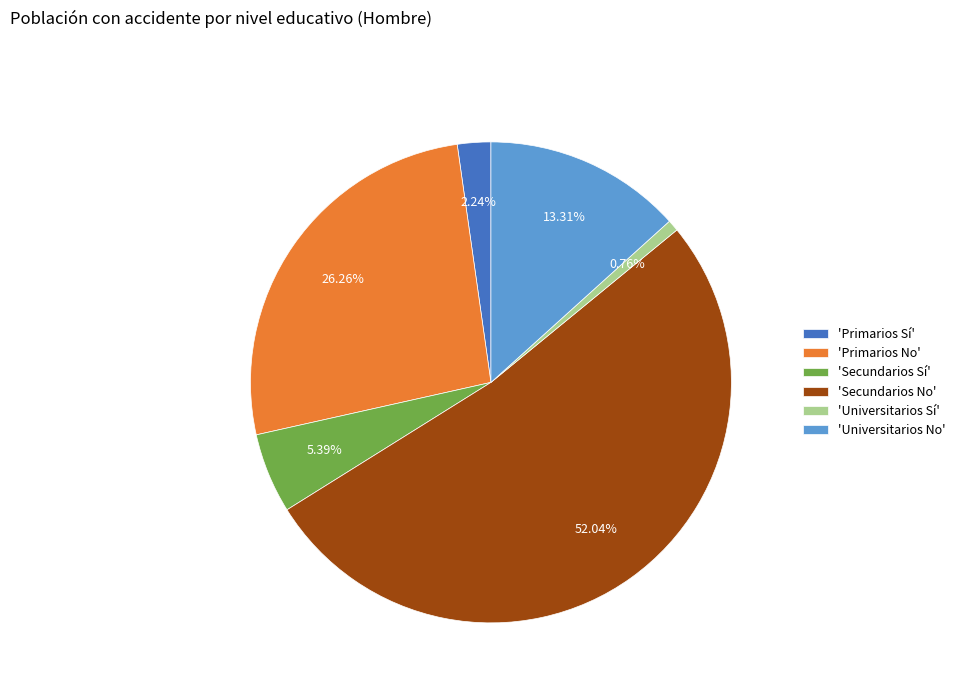

Which slice is the smallest?

'Universitarios Sí'